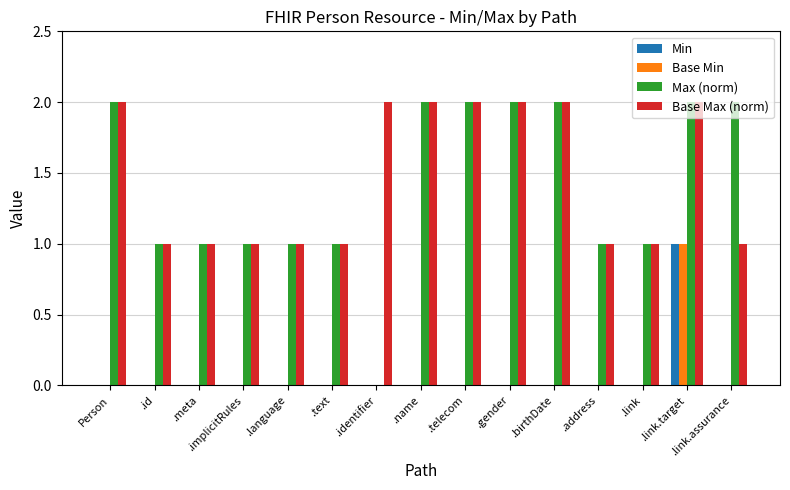

Is it true that Base Max (norm) equals 2 at .link.target?

True